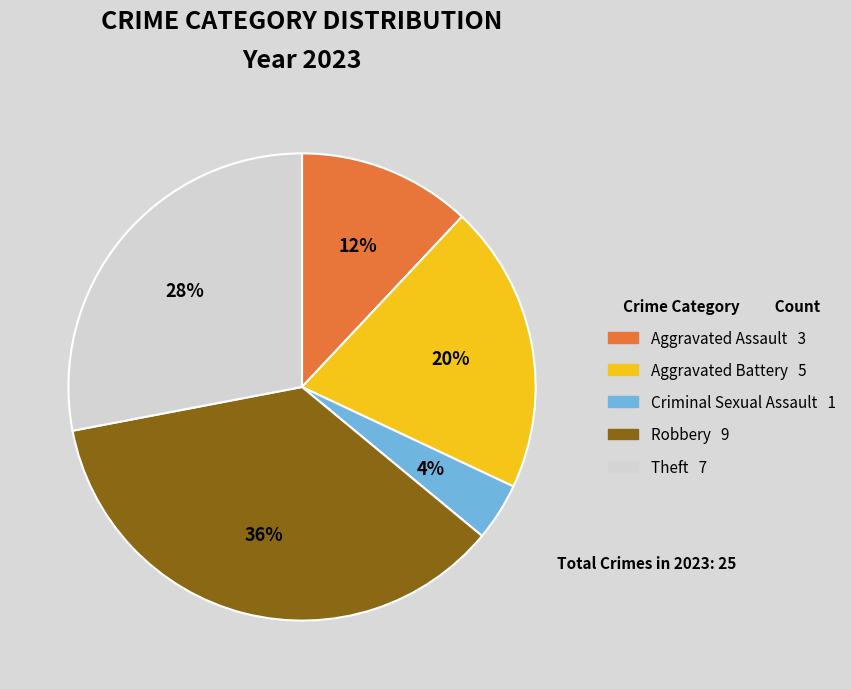

Does any single category account for the majority?

No